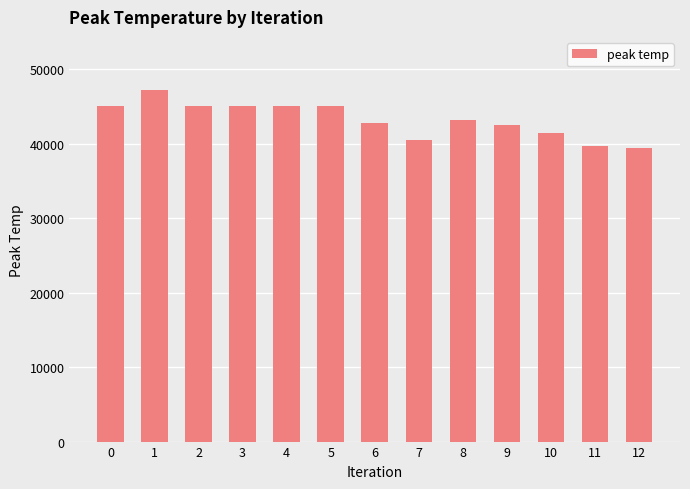

What is the difference between the second highest and minimum values?

5644.8